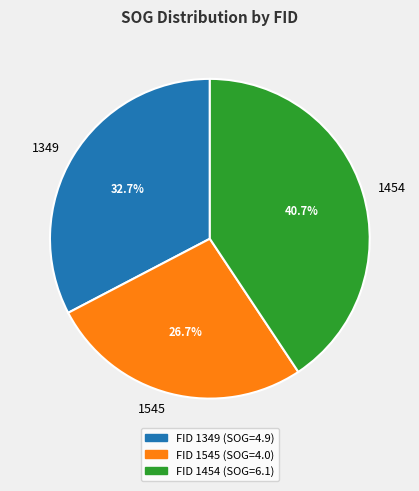

Is there any slice that represents more than half of the pie?

No